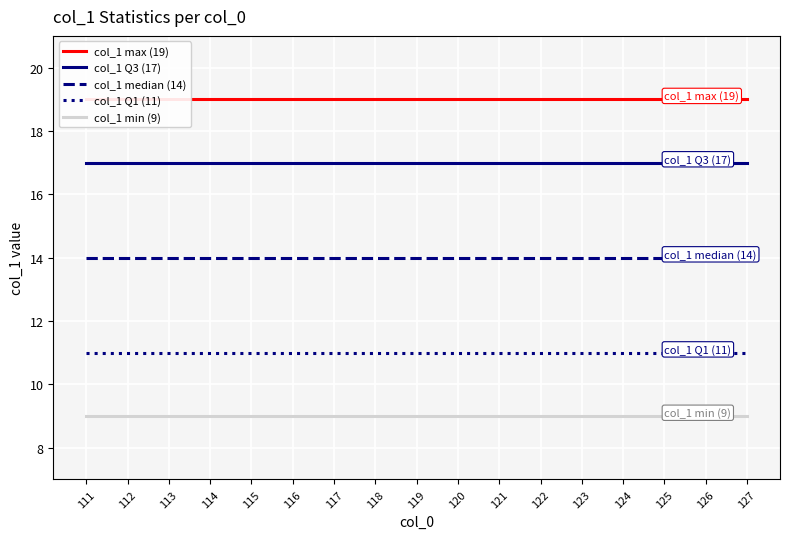

Rank the series at 127 from lowest to highest value.

col_1 min (9), col_1 Q1 (11), col_1 median (14), col_1 Q3 (17), col_1 max (19)